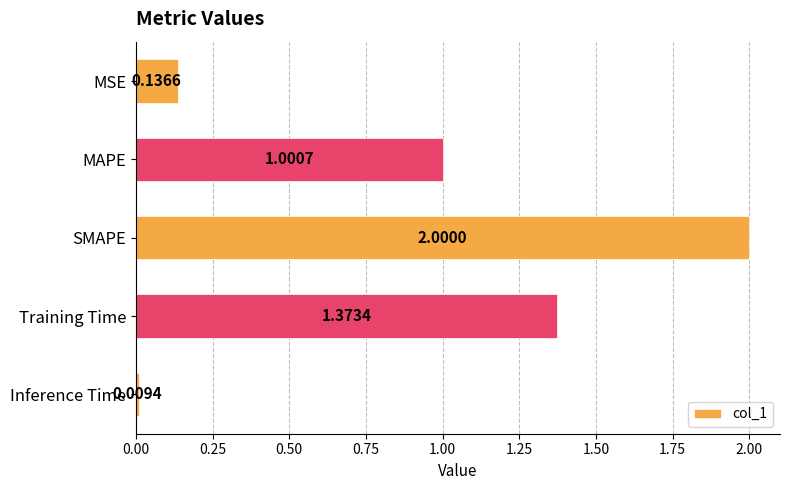

What is the label of the 2nd bar from the bottom?

Training Time